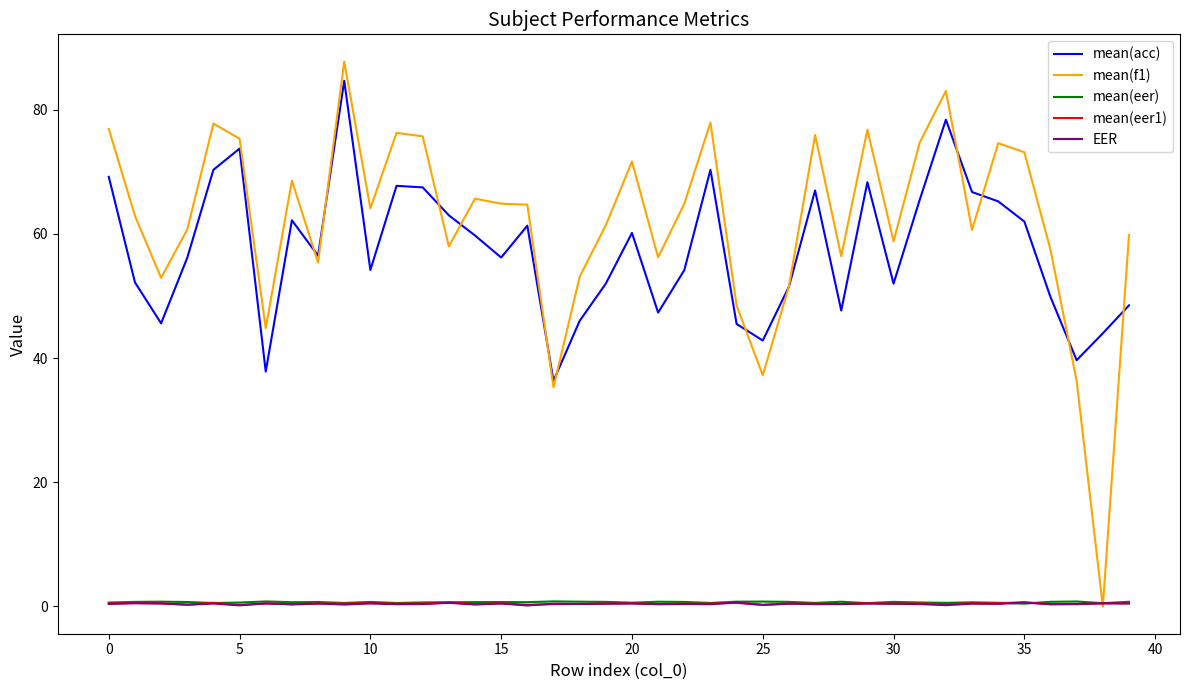

Which series has the largest total across all categories?

mean(f1)